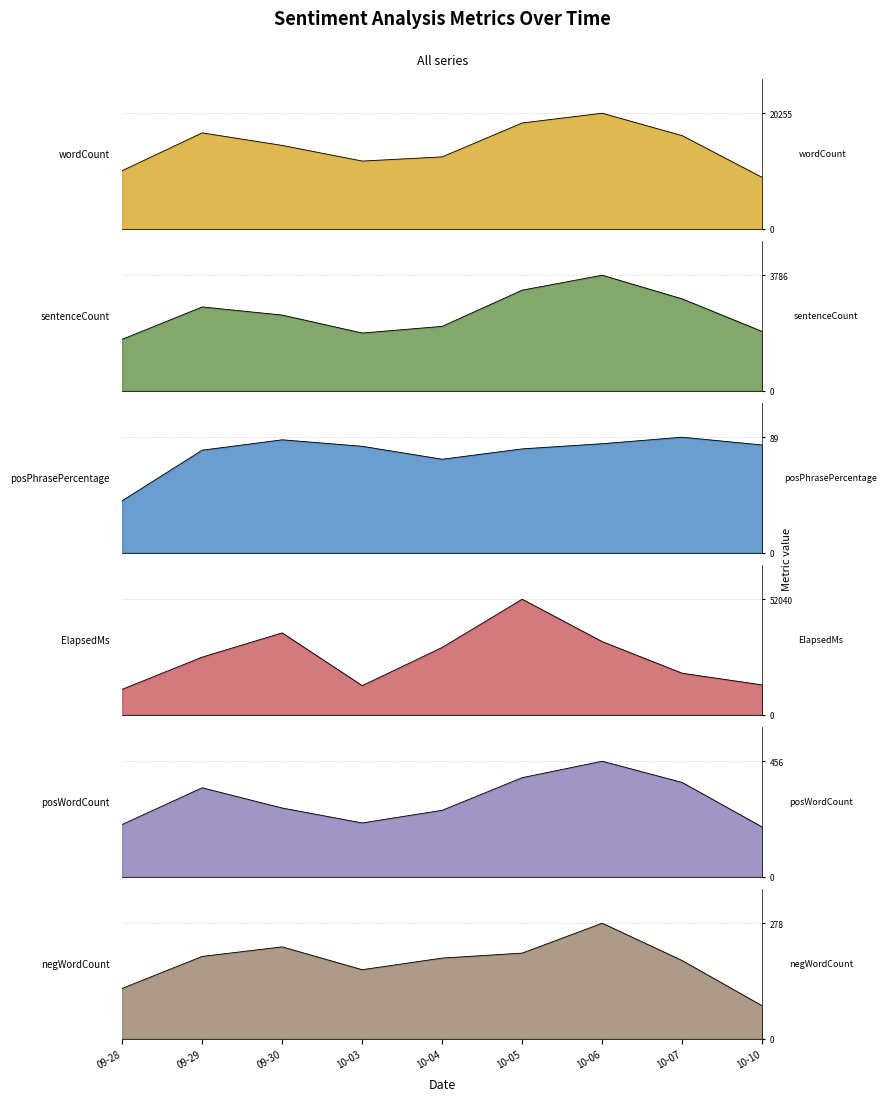

Between 09-28 and 09-29, which series saw the biggest shift?

ElapsedMs